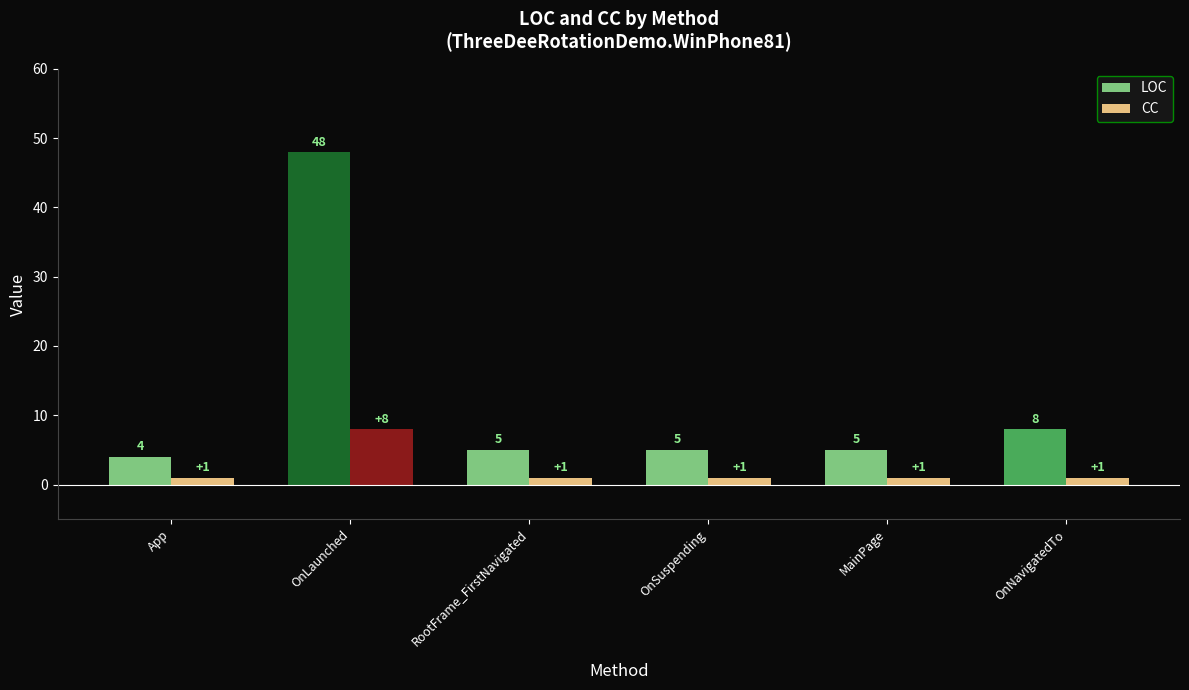

Is the value of LOC at OnSuspending greater than the value of CC at OnLaunched?

No